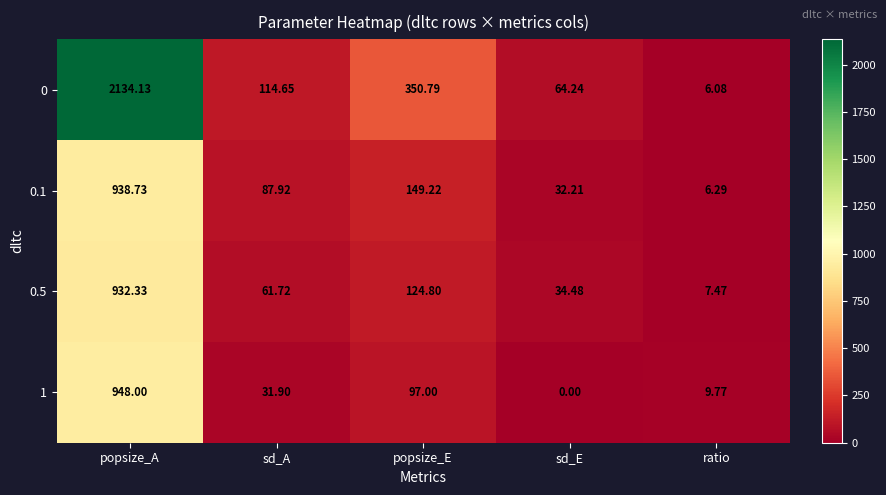

Which category has the highest value in the 0.1 series?

popsize_A